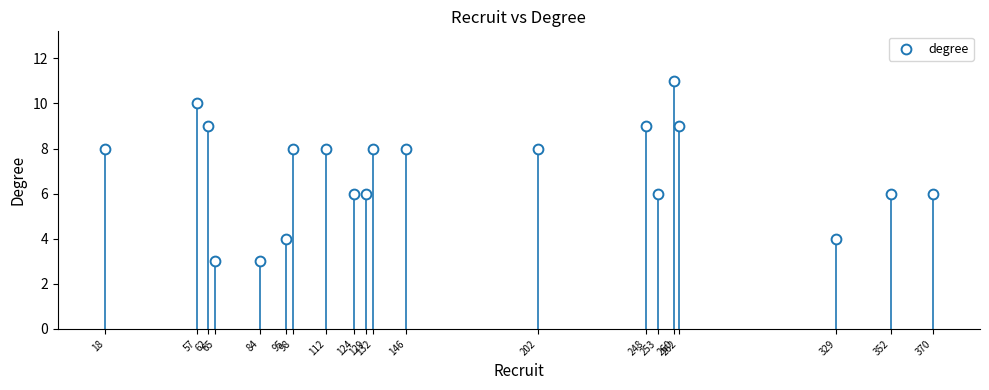

What is the range of Y values (max minus min)?

8